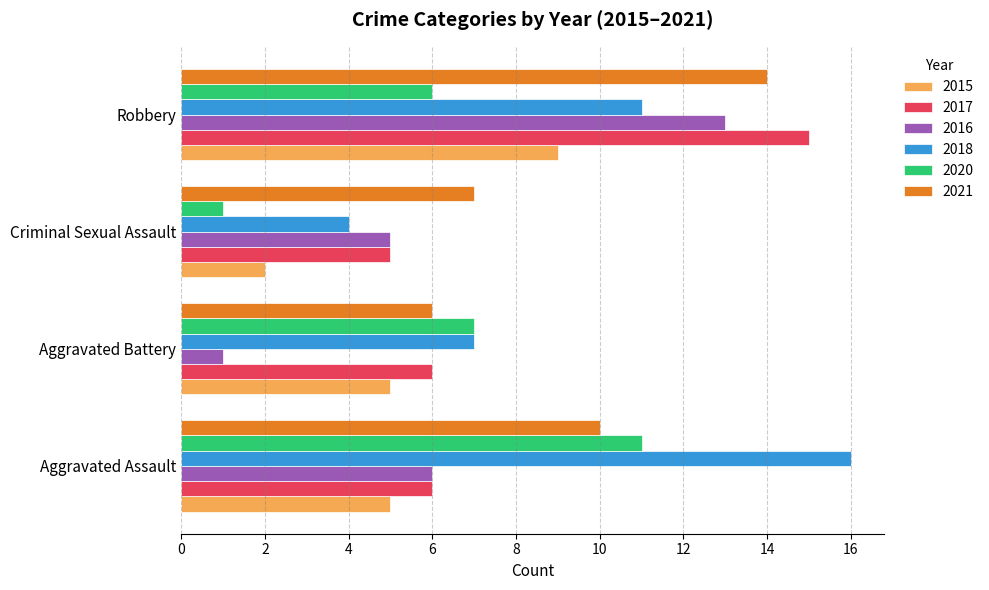

What is the difference between the 2021 values at Robbery and Aggravated Assault?

4